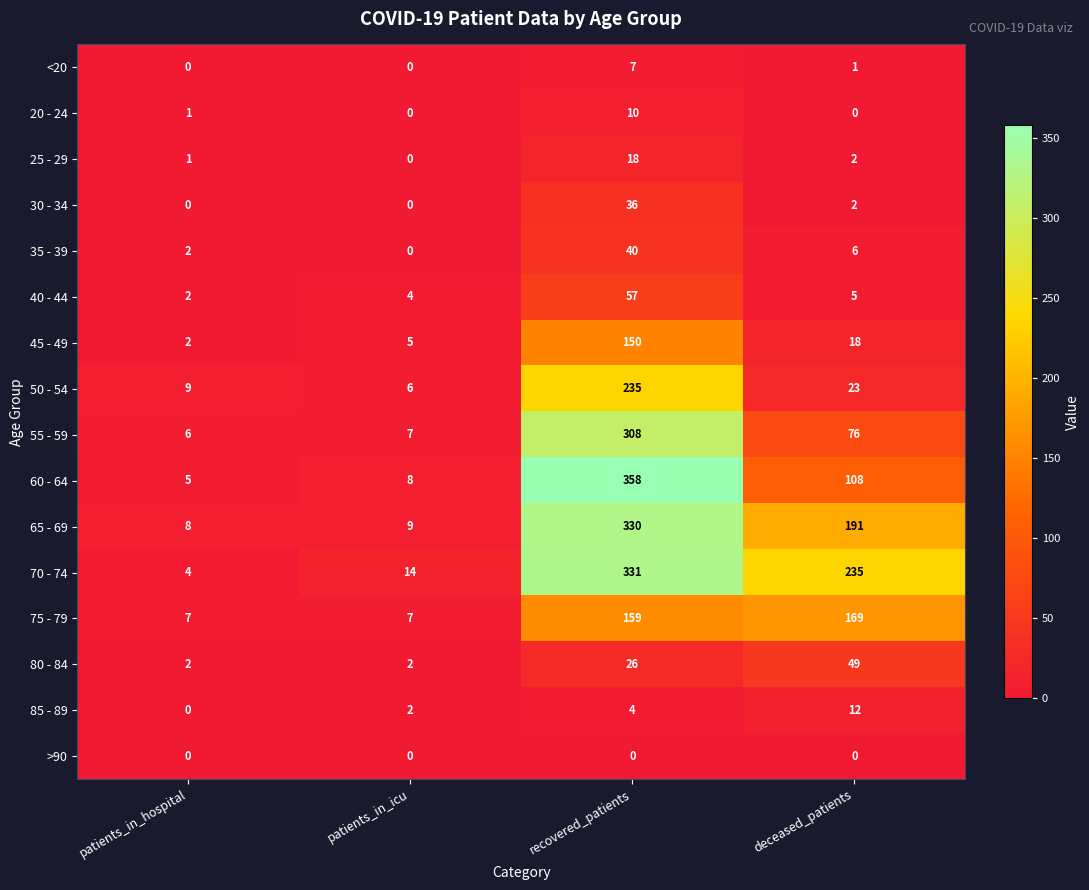

What is the difference between the maximum and second lowest values in the 30 - 34 series?

36